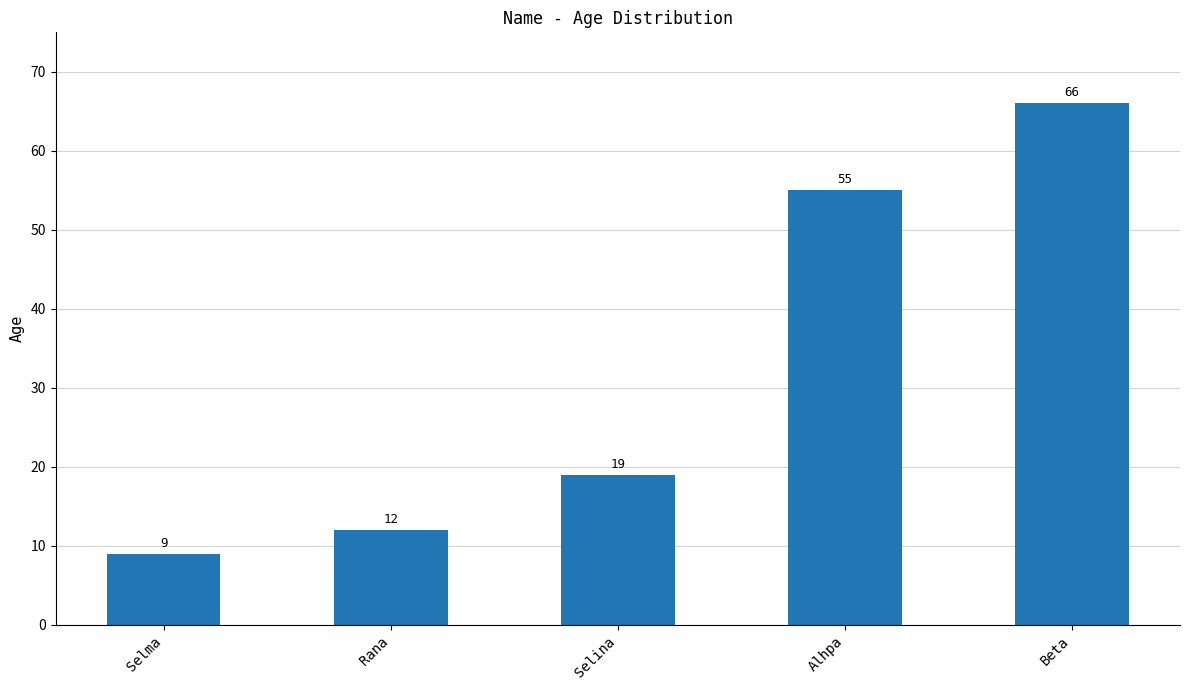

What is the label of the 4th bar from the left?

Alhpa